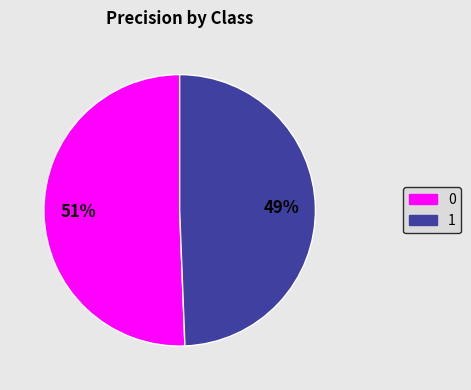

To the nearest percent, what is the average slice percentage?

50%